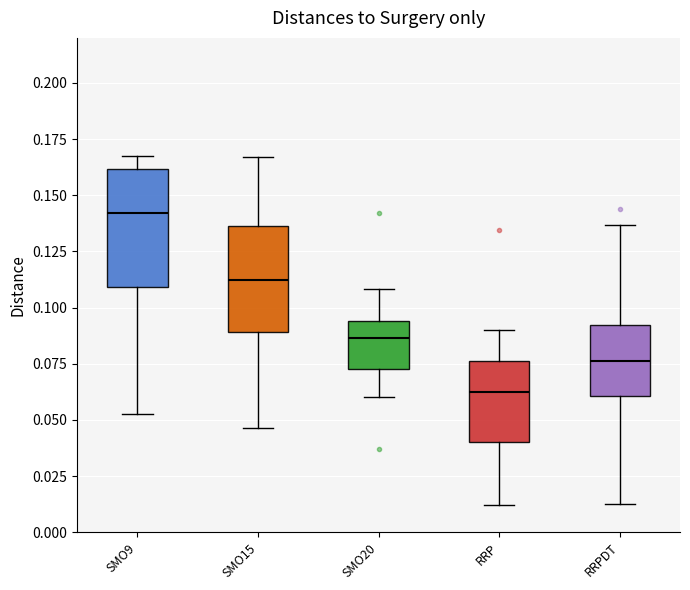

Reading left to right, transcribe this box plot: for each box, give where its median line is, the range the box spans, and where its two whiskers end, as read against the y-axis. The values are not printed on the chart, so give them approximately, as read against the axis.

SMO9: median 0.140, box 0.110 to 0.160, whiskers 0.055 to 0.170
SMO15: median 0.110, box 0.090 to 0.135, whiskers 0.045 to 0.165
SMO20: median 0.085, box 0.070 to 0.095, whiskers 0.060 to 0.110
RRP: median 0.060, box 0.040 to 0.075, whiskers 0.010 to 0.090
RRPDT: median 0.075, box 0.060 to 0.090, whiskers 0.015 to 0.135